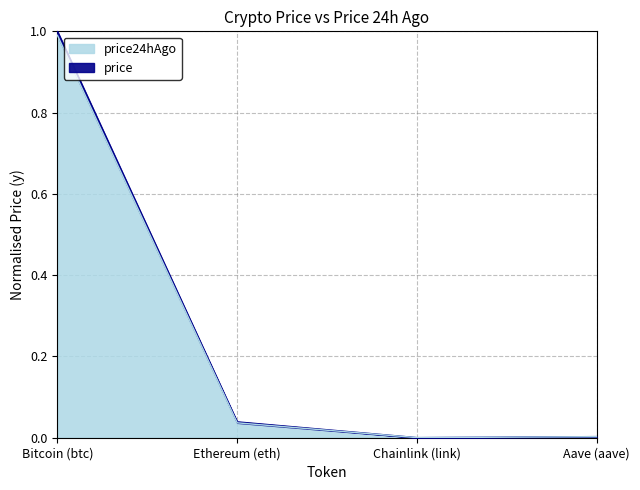

What is the average value of the price24hAgo series?

0.3